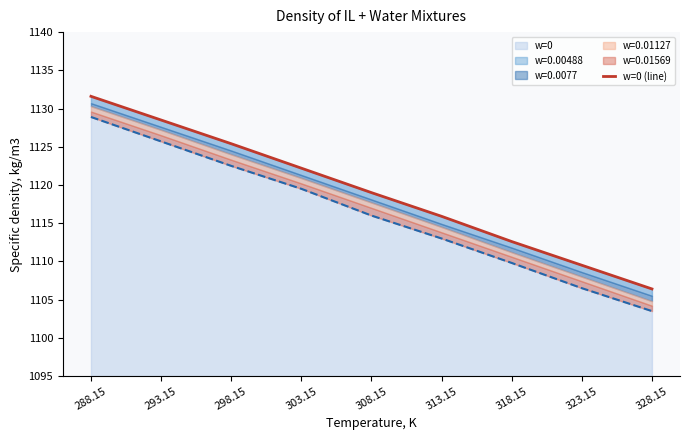

Is it true that the value at 293.15 is 1128.5?

True